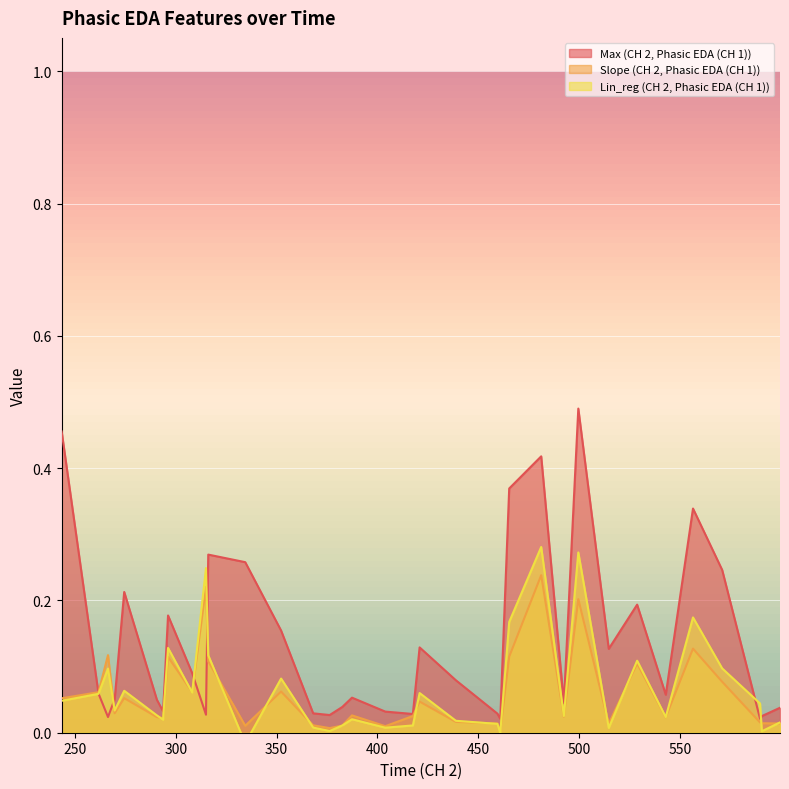

Between which two adjacent categories do Max (CH 2, Phasic EDA (CH 1)) and Slope (CH 2, Phasic EDA (CH 1)) first intersect?

243.44 and 261.703